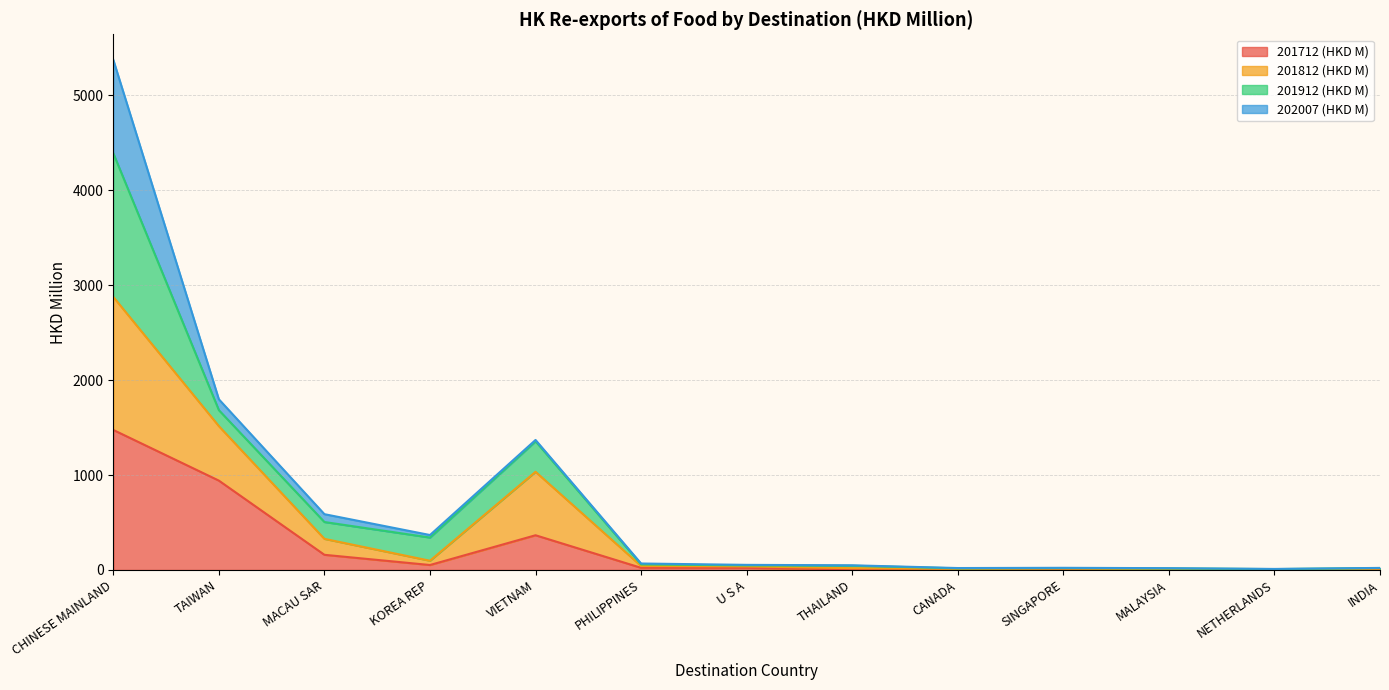

True or false: 201712 (HKD M) and 201812 (HKD M) intersect in this chart.

False